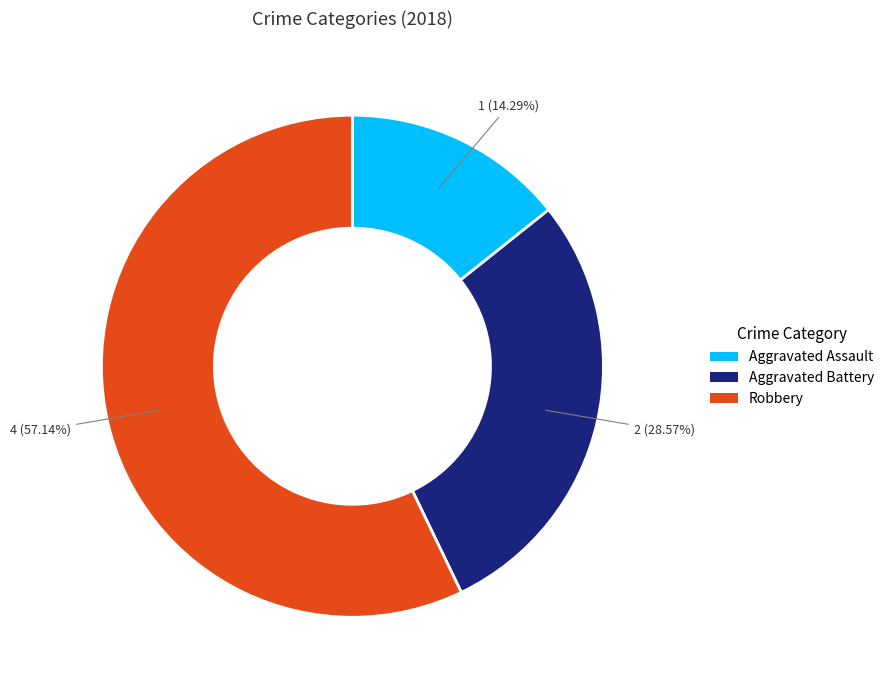

What is the largest slice in the pie chart?

Robbery